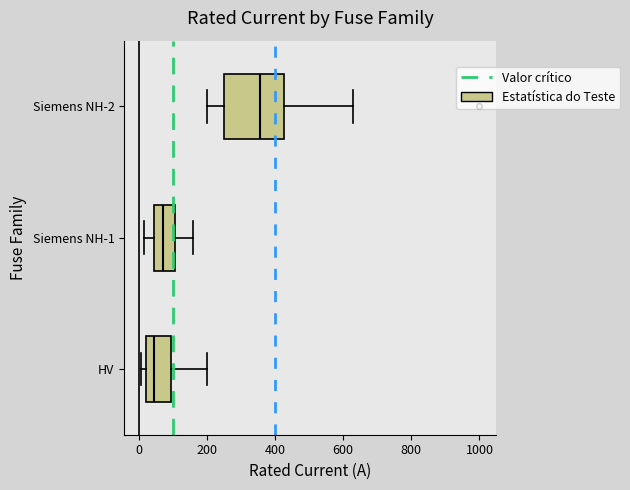

Comparing the boxes themselves (not the whiskers), which one is the widest?

Siemens NH-2